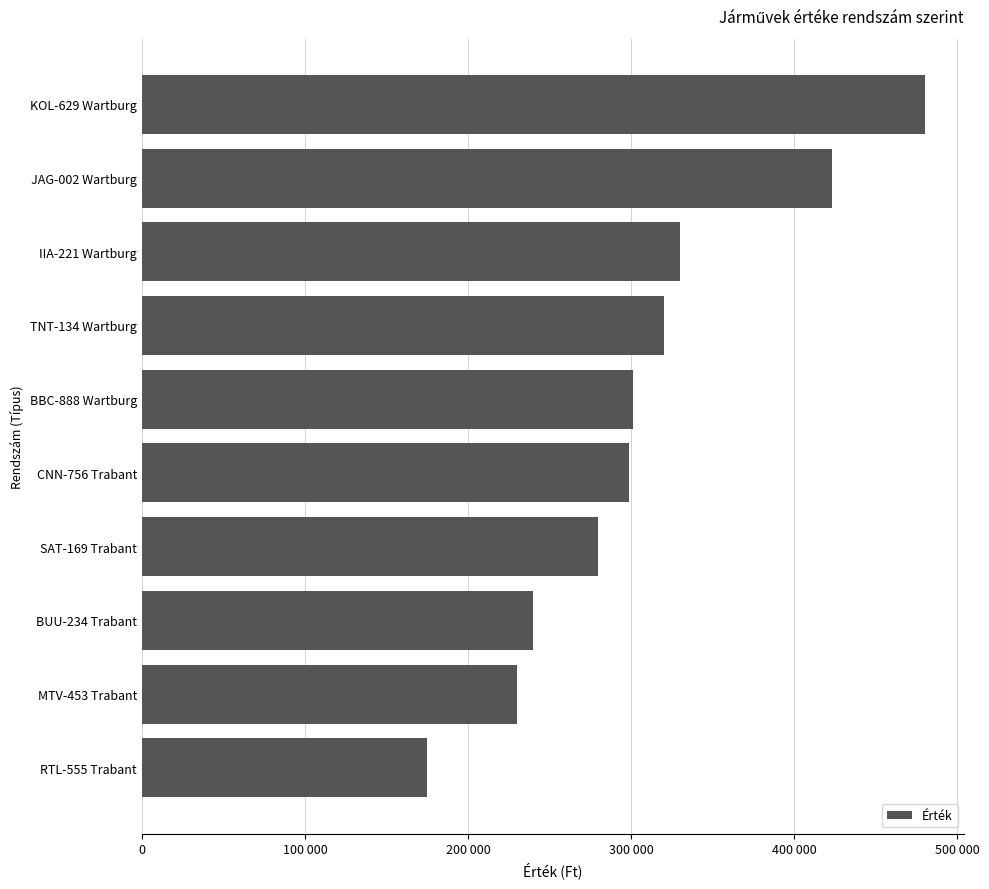

Are the bars horizontal?

Yes